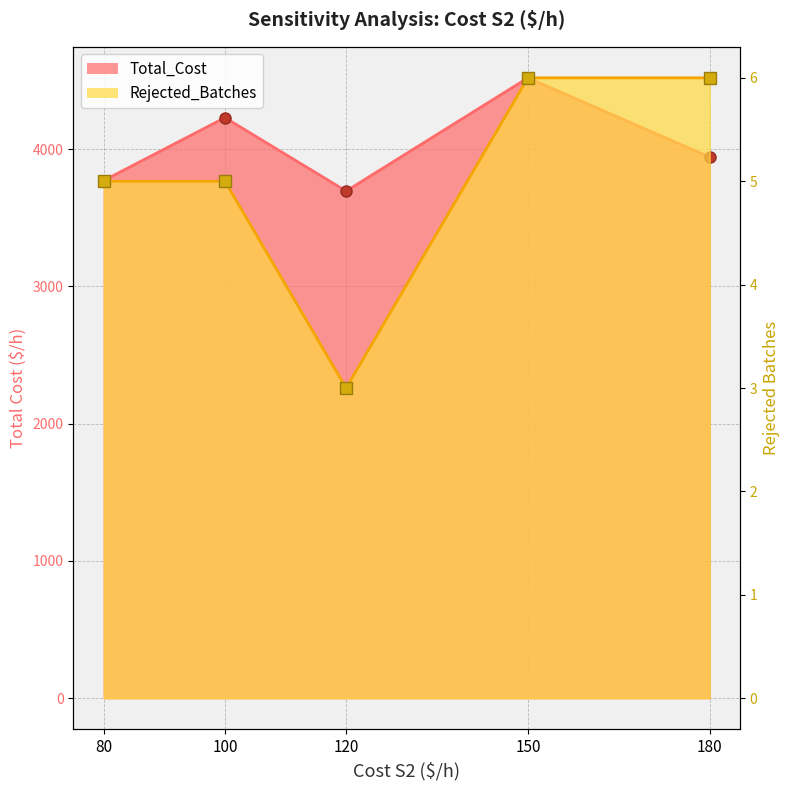

What is the difference between the Total_Cost values at 120 and 80?

77